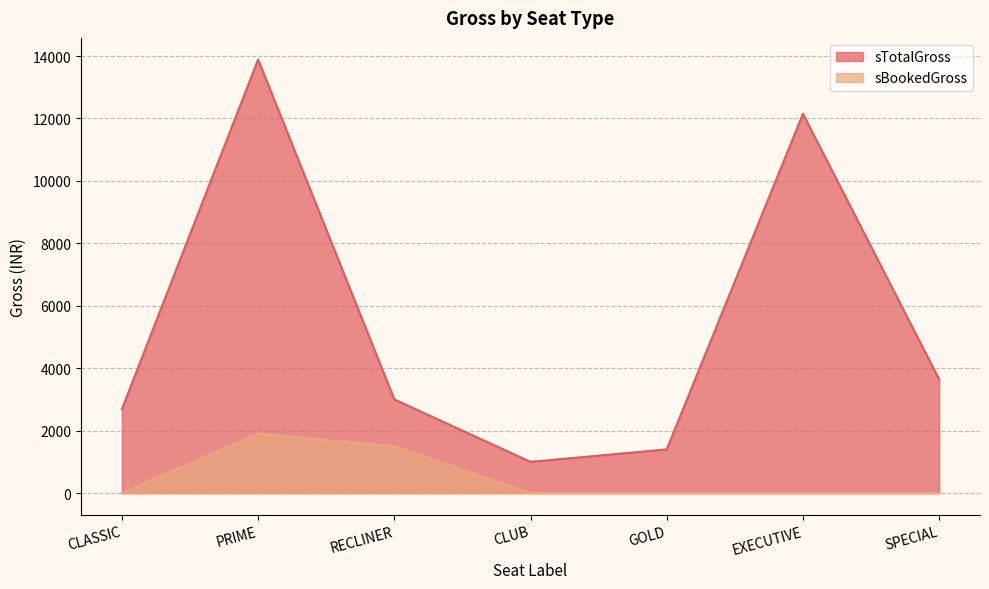

Between CLASSIC and RECLINER, which series saw the biggest shift?

sBookedGross